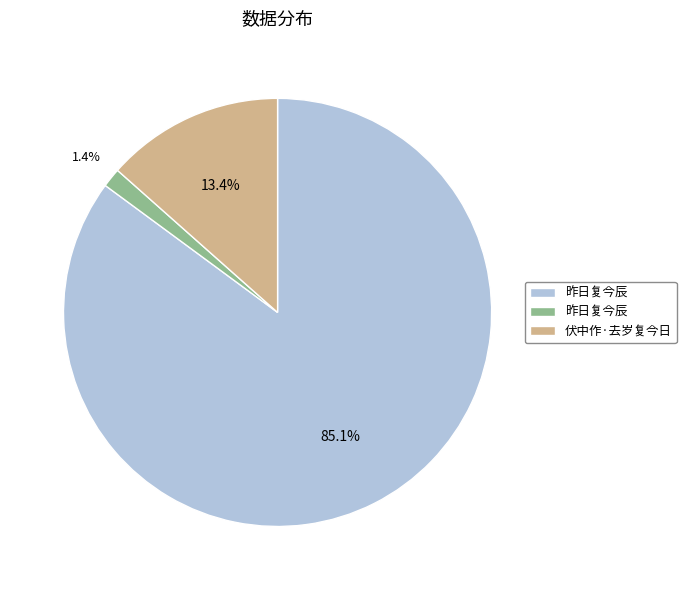

Is there a majority slice in this chart?

Yes